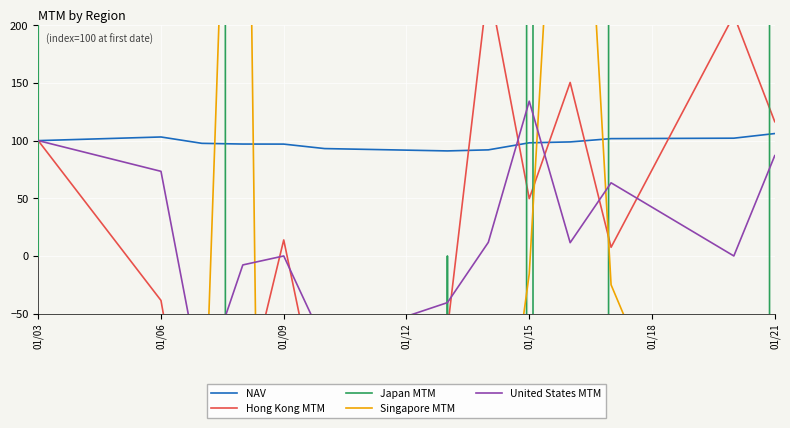

True or false: NAV and Hong Kong MTM cross at least once.

True